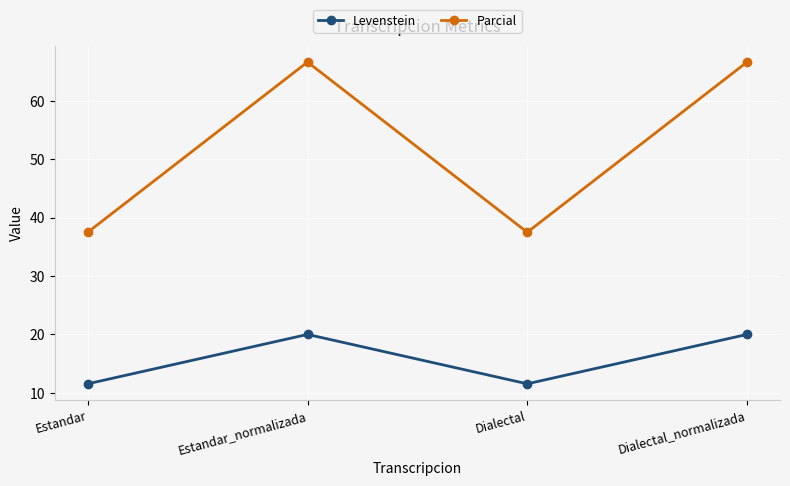

Reading left to right, what are all the values shown in this chart?

Levenstein: 11.5	20.0	11.5	20.0
Parcial: 37.5	66.7	37.5	66.7